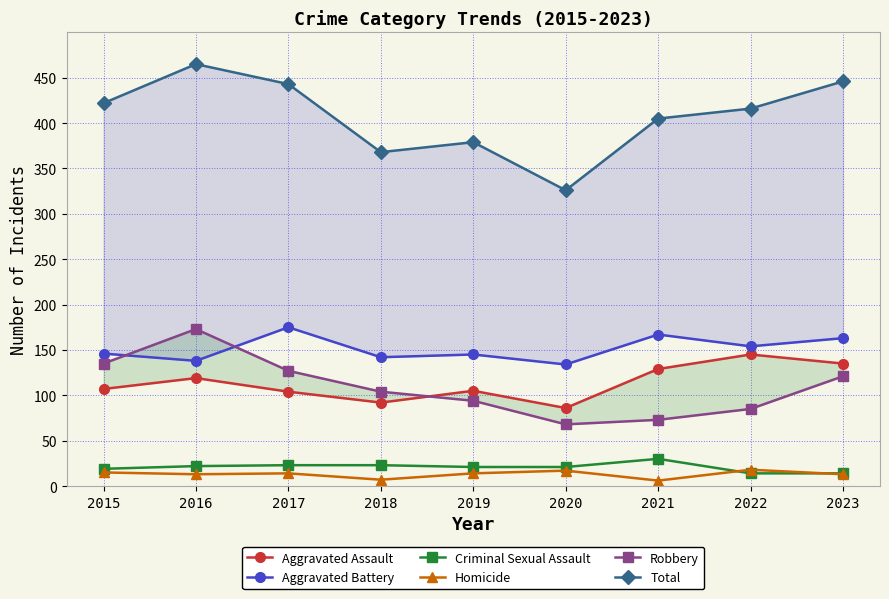

Which has a higher value, 2021 or 2018?

2021